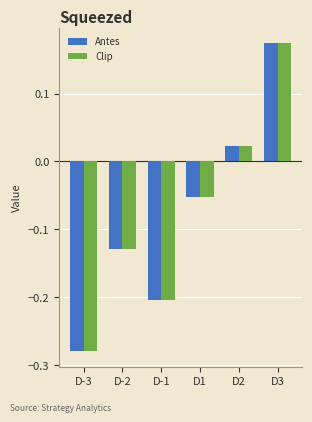

The Antes series shows -0.2 at D-1. True or false?

True